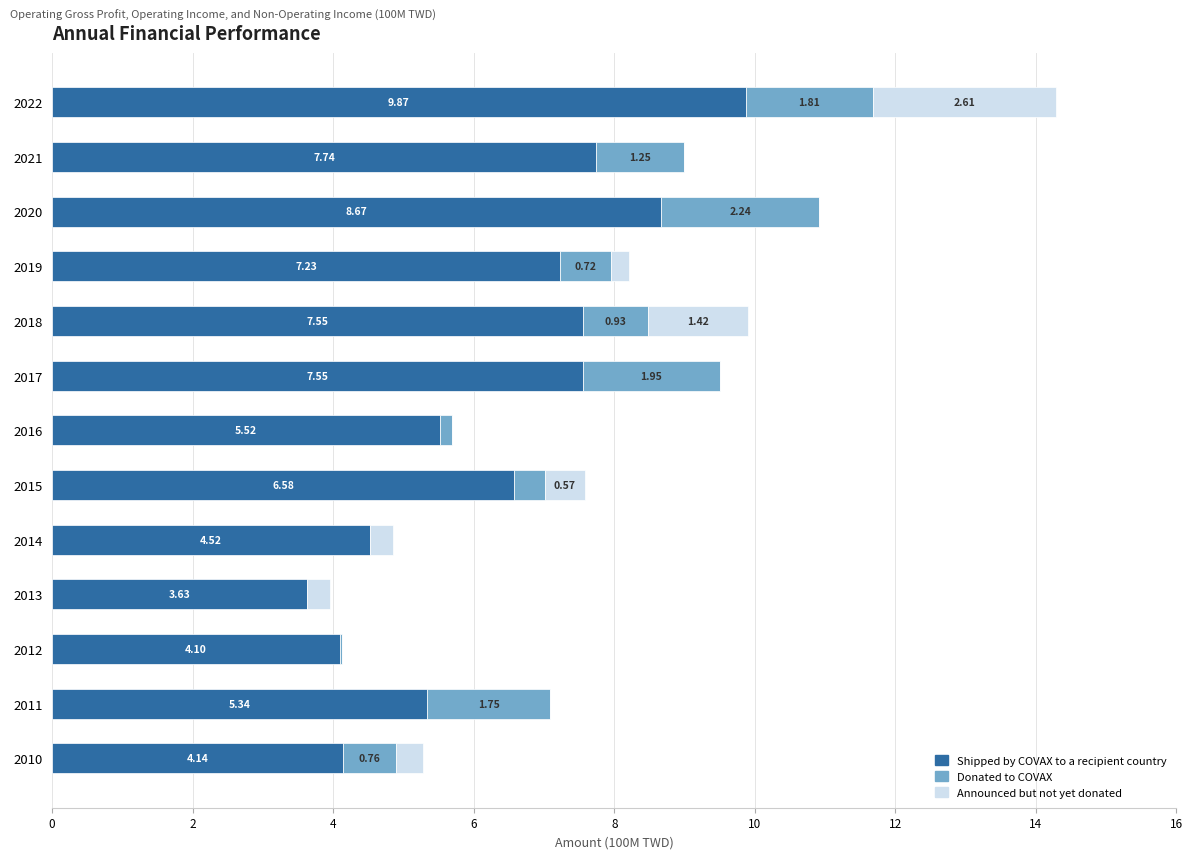

How many data points does each series have?

13